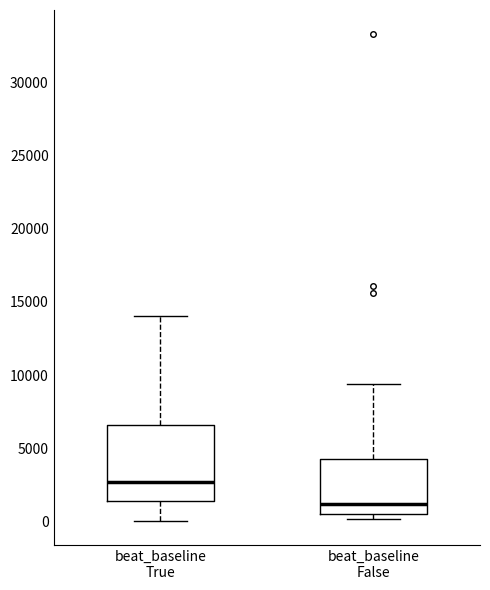

Reading left to right, transcribe this box plot: for each box, give where its median line is, the range the box spans, and where its two whiskers end, as read against the y-axis. The values are not printed on the chart, so give them approximately, as read against the axis.

beat_baseline True: median 2500, box 1500 to 6500, whiskers 0 to 14000
beat_baseline False: median 1000, box 500 to 4000, whiskers 0 to 9500